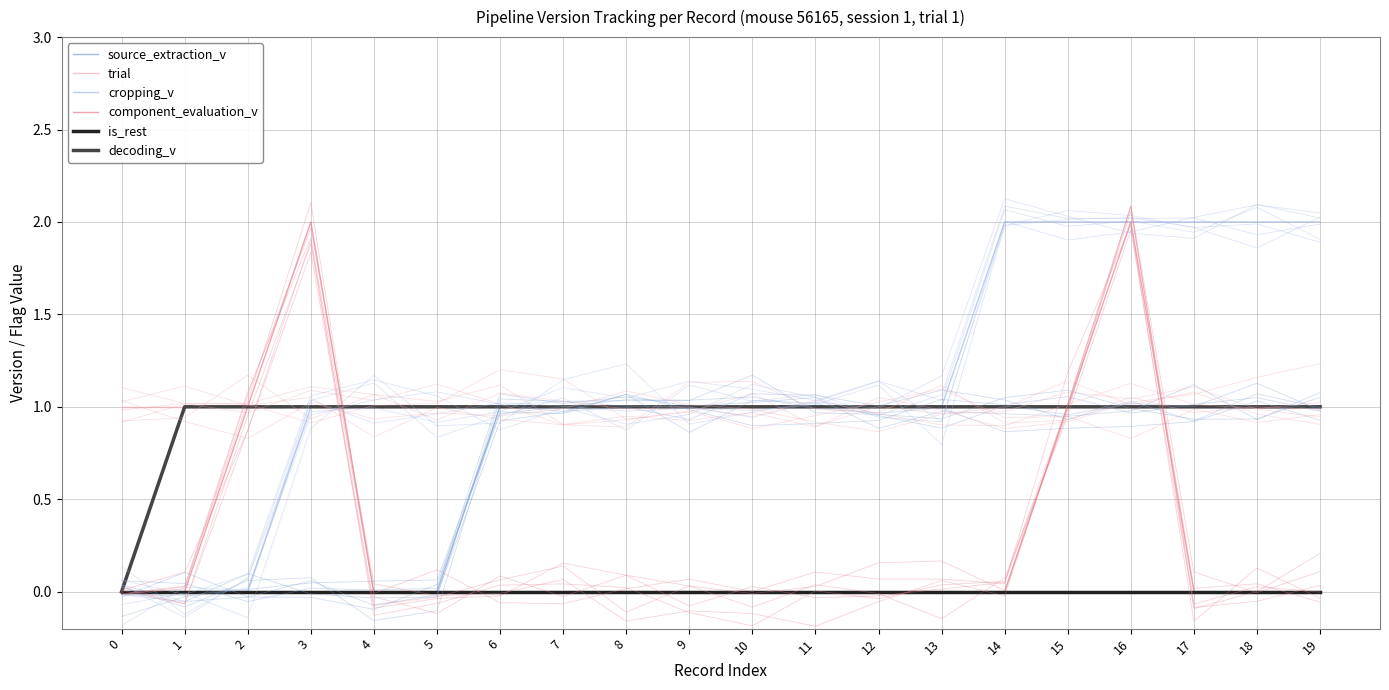

What is the sum of all source_extraction_v values?

14